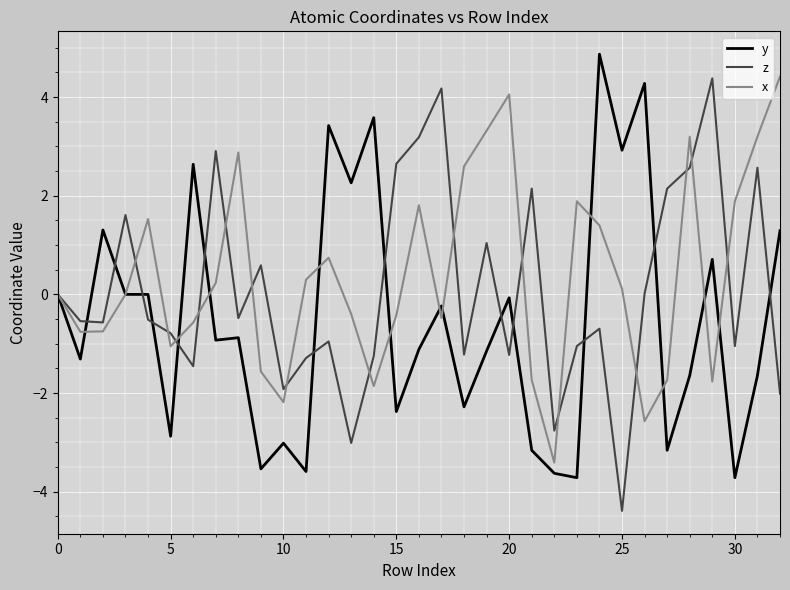

What is the minimum value for z?

-4.4